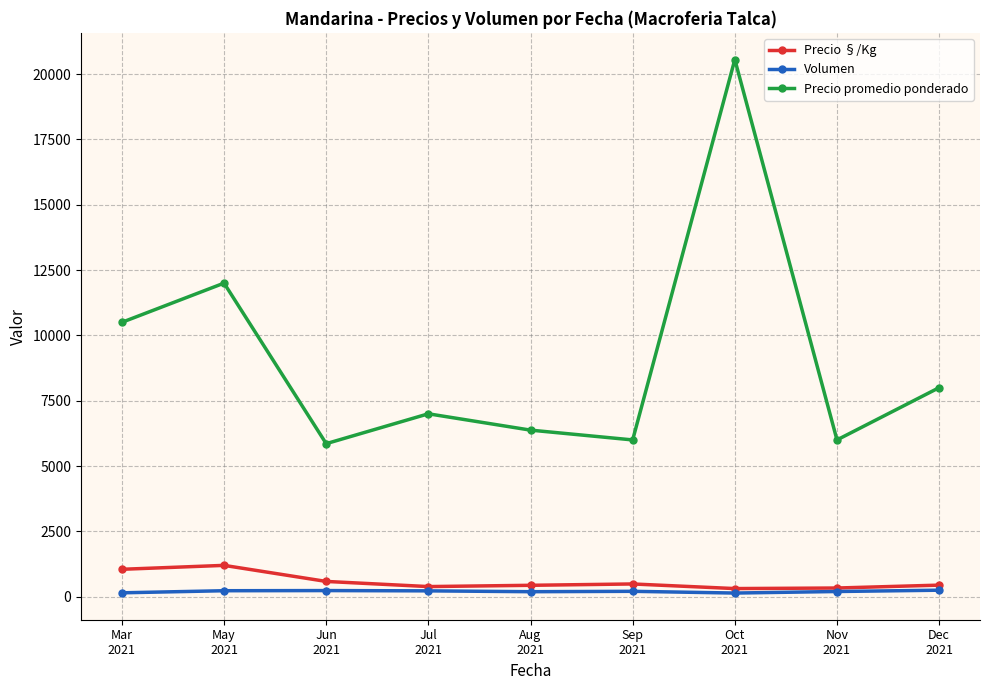

How many data points does each series have?

9